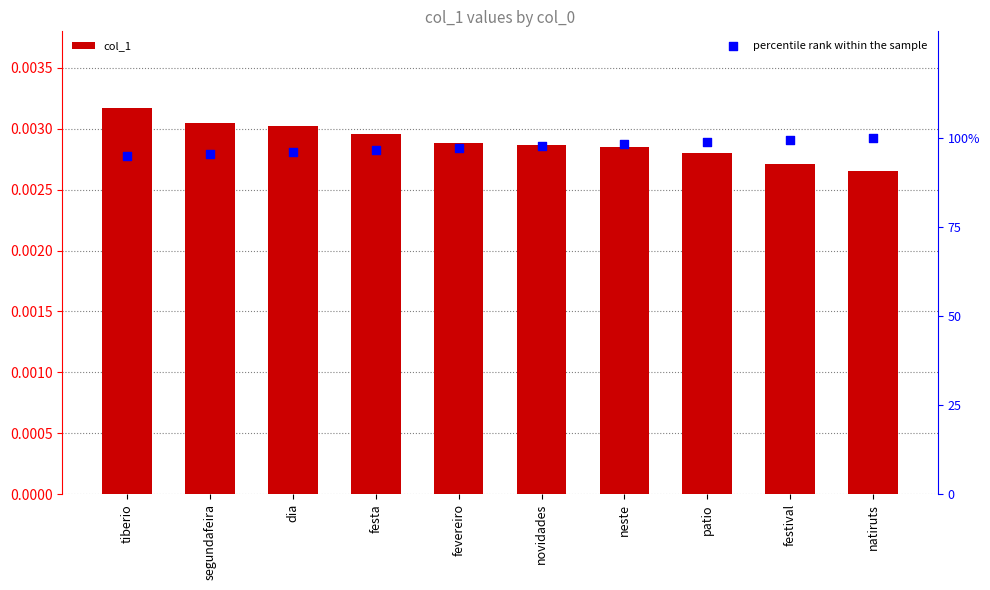

Which series reaches the maximum Y coordinate?

percentile rank within the sample